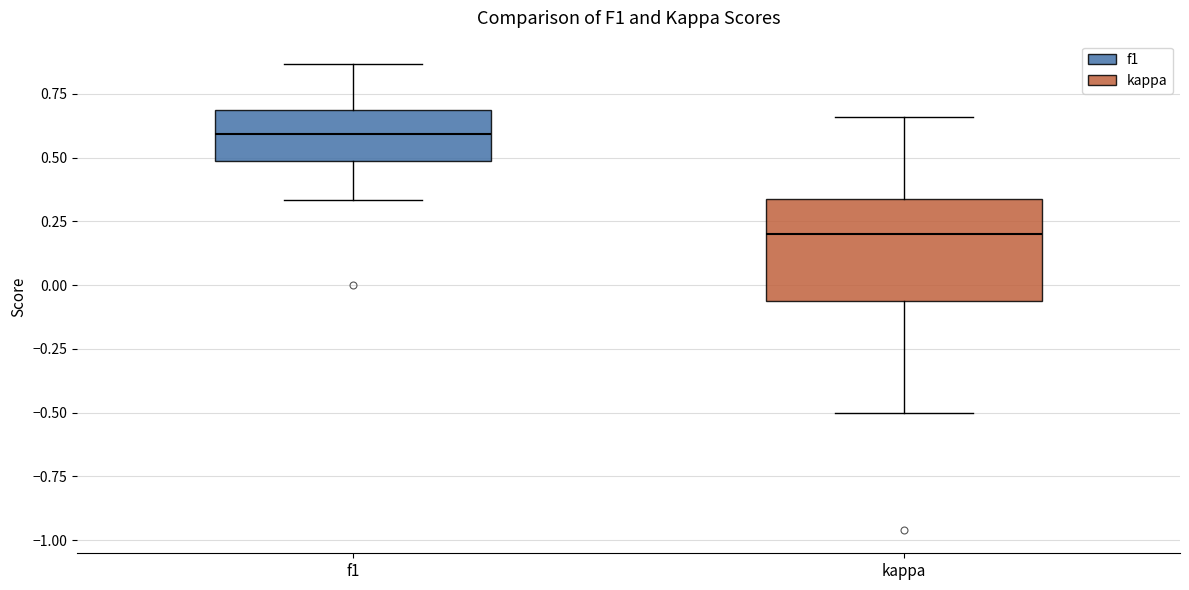

Which box's median line is the lowest?

kappa